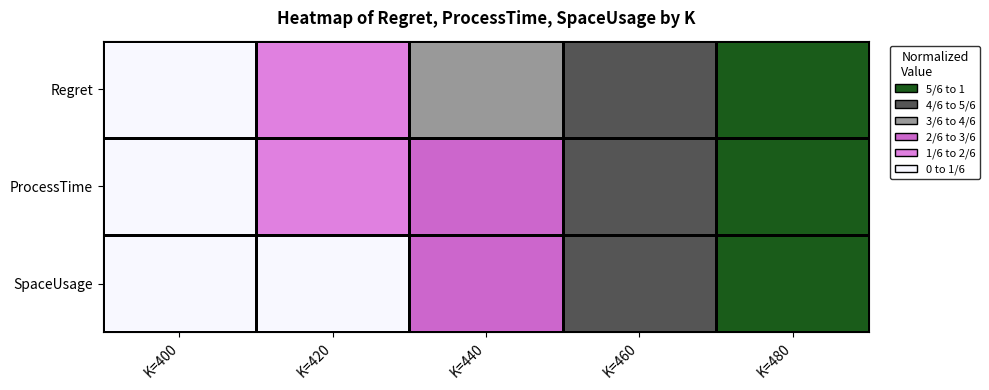

At which category does the chart reach its peak across all series?

K=480